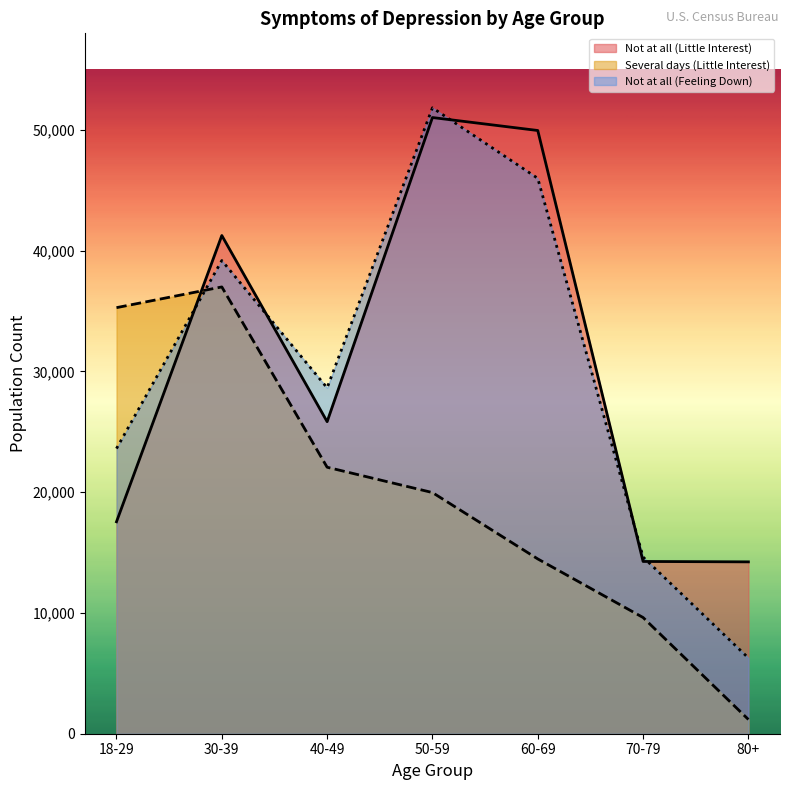

What is the sum of the Several days (Little Interest) values at 70-79 and 30-39?

46622